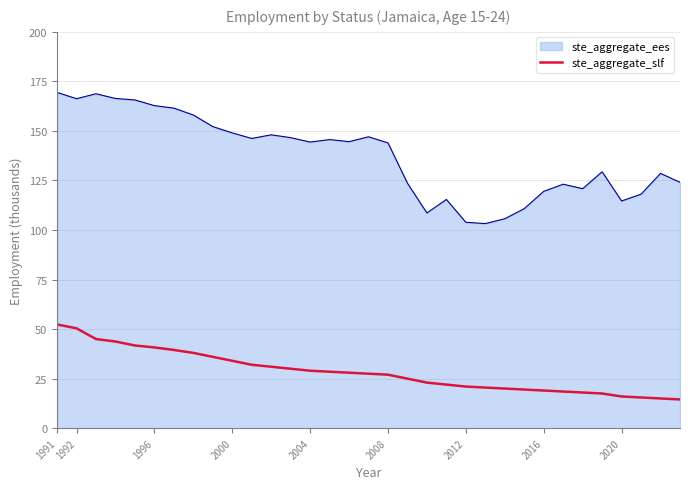

Which series has the largest range (max minus min)?

ste_aggregate_ees